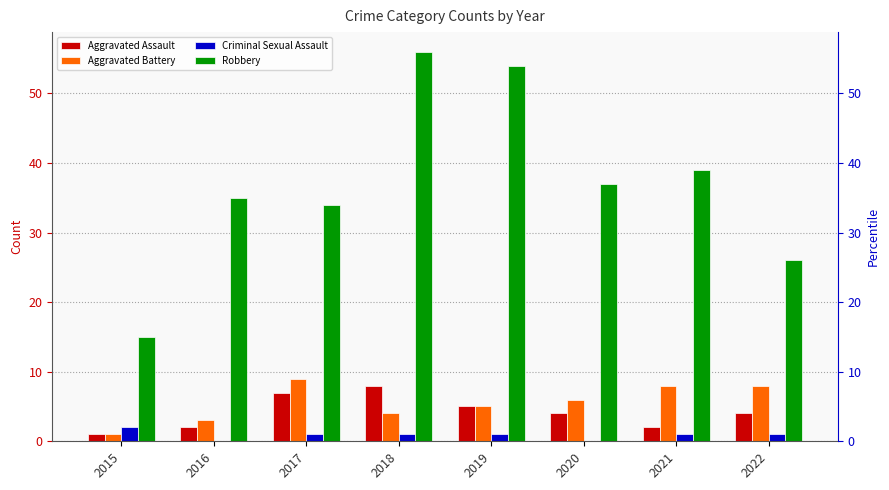

True or false: Aggravated Battery has a value of 6 at 2020.

True